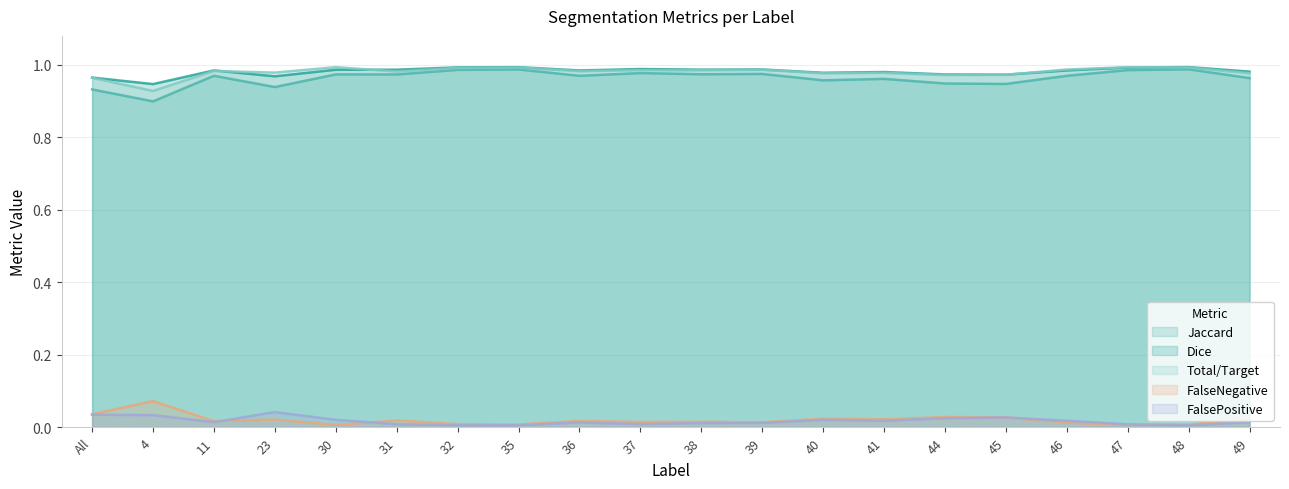

At which label does FalsePositive reach its minimum?

48